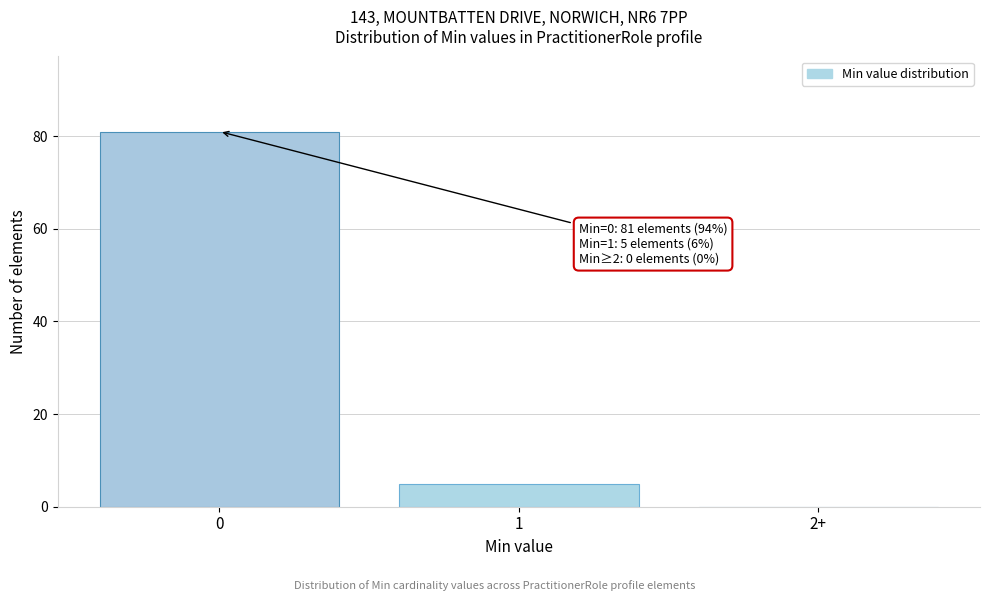

Reading right to left, extract all data points from this chart.

2+=0	1=5	0=81